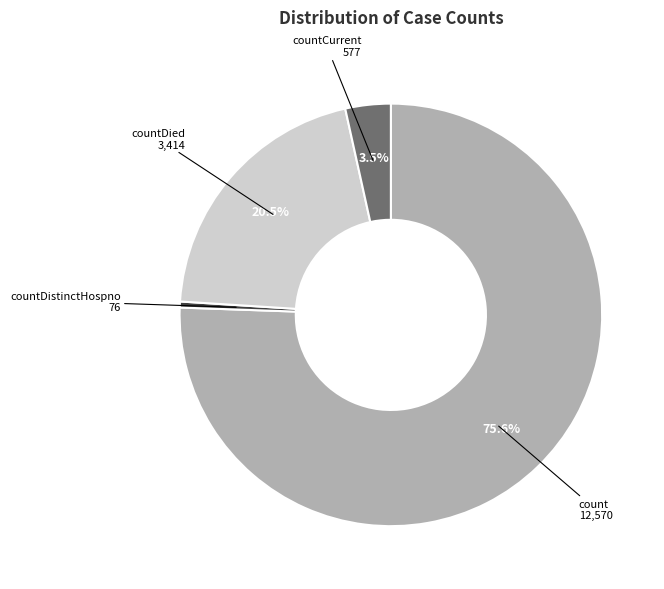

Between countDied and count, which is larger?

count